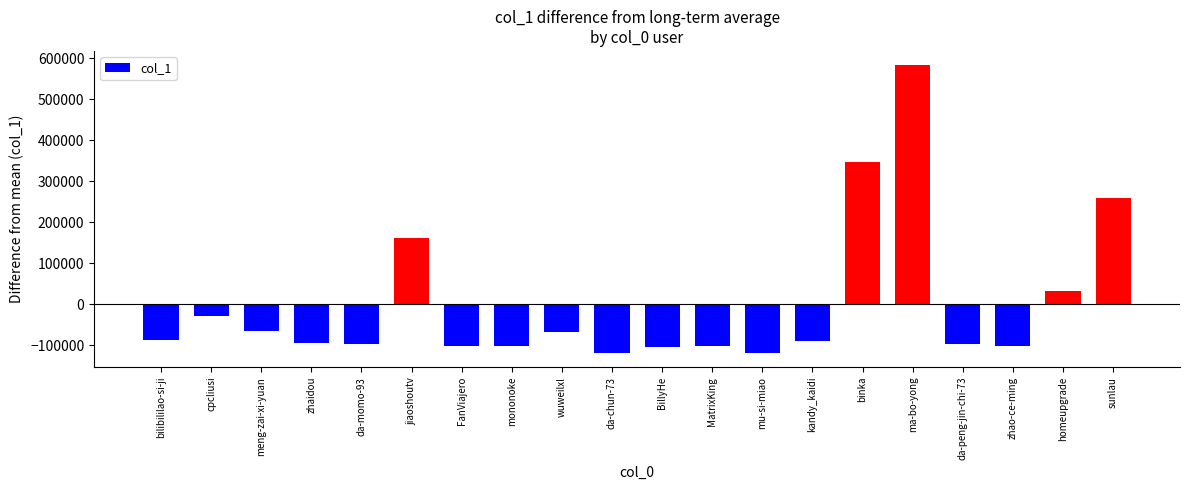

What is the label of the 11th bar from the left?

BillyHe